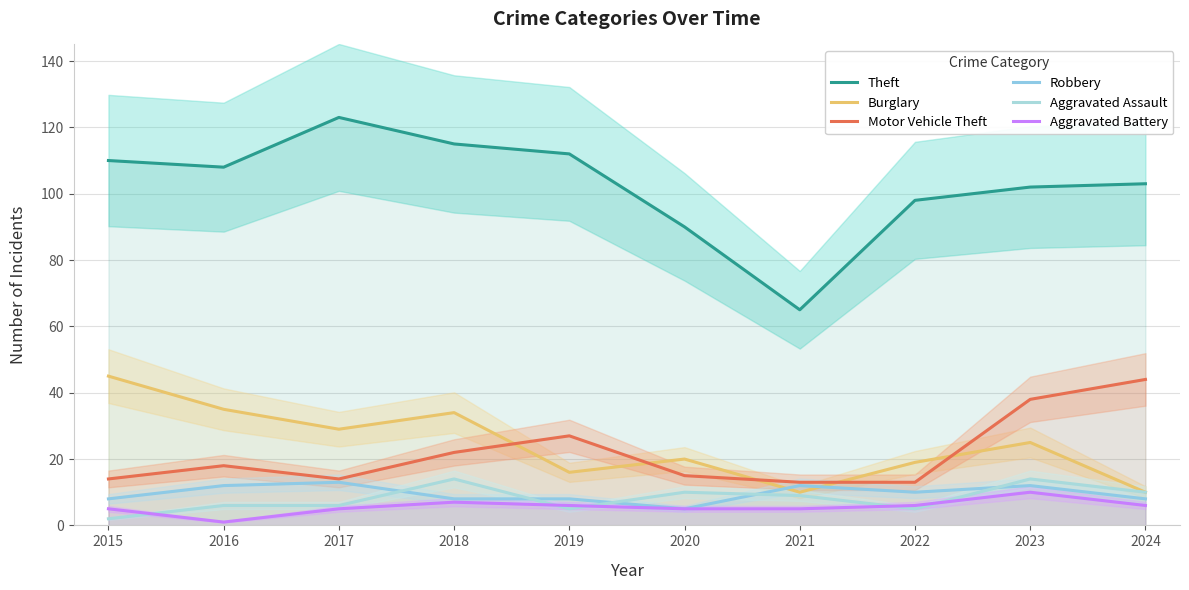

How many interior local peaks does the Theft series have?

1